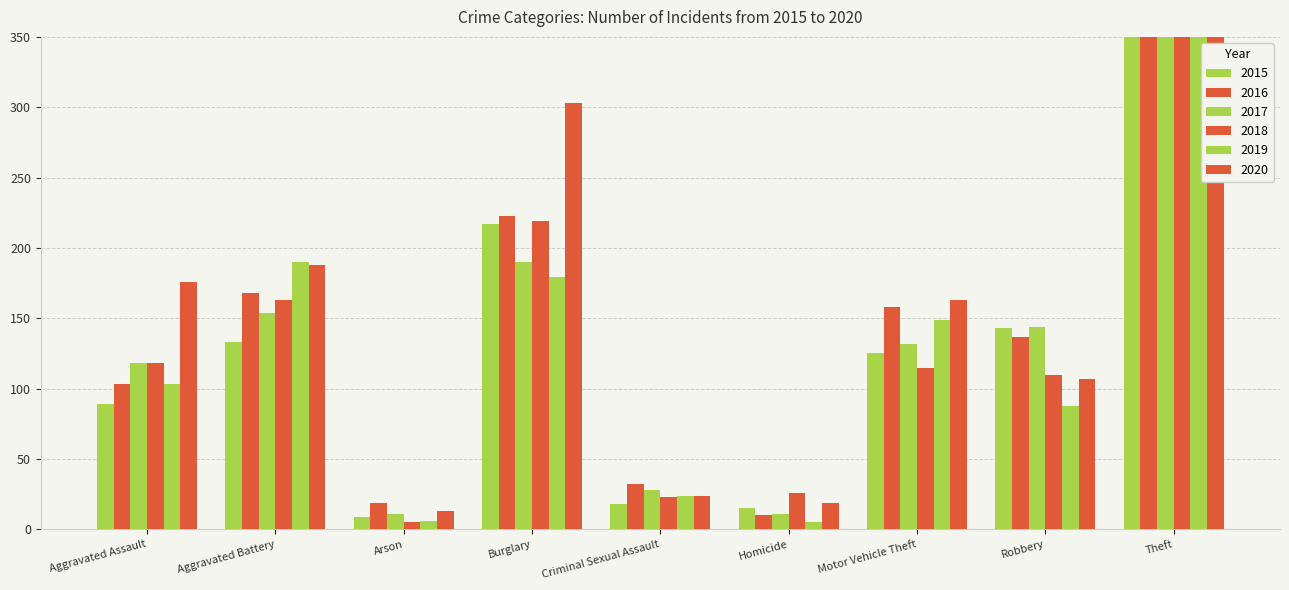

What value does the 2016 series have at Criminal Sexual Assault, to the nearest 5?

30